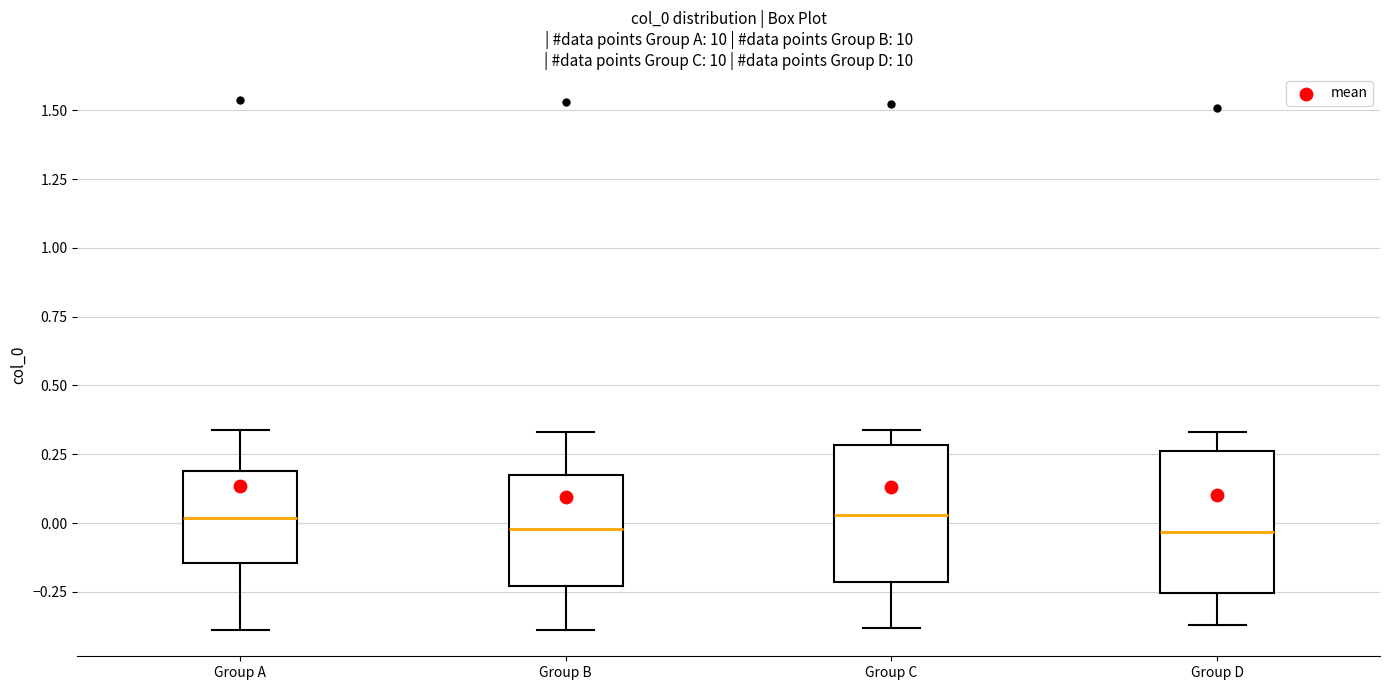

Reading left to right, read every box against the y-axis: the position of its median line, the range the box covers, and the ends of its whiskers. The values are not printed on the chart, so give them approximately, as read against the axis.

Group A: median 0.00, box -0.15 to 0.20, whiskers -0.40 to 0.35
Group B: median 0.00, box -0.25 to 0.20, whiskers -0.40 to 0.35
Group C: median 0.05, box -0.20 to 0.30, whiskers -0.40 to 0.35
Group D: median -0.05, box -0.25 to 0.25, whiskers -0.35 to 0.35